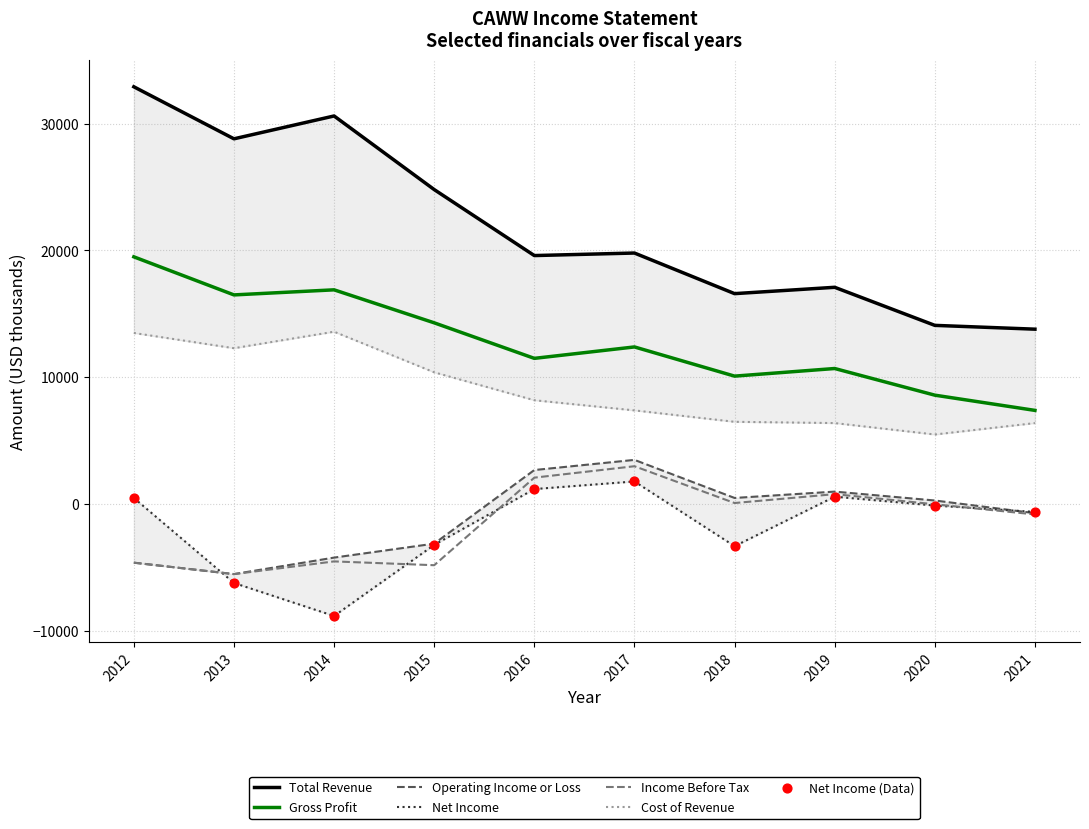

What is the total value across all series at 2021?

25500